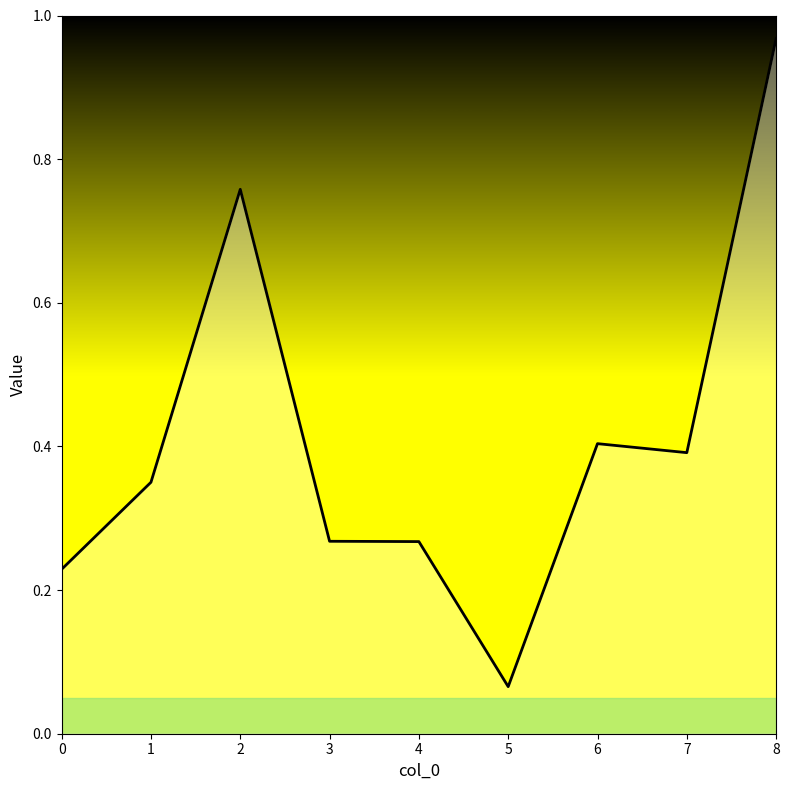

What is the difference between the maximum and minimum values?

0.9